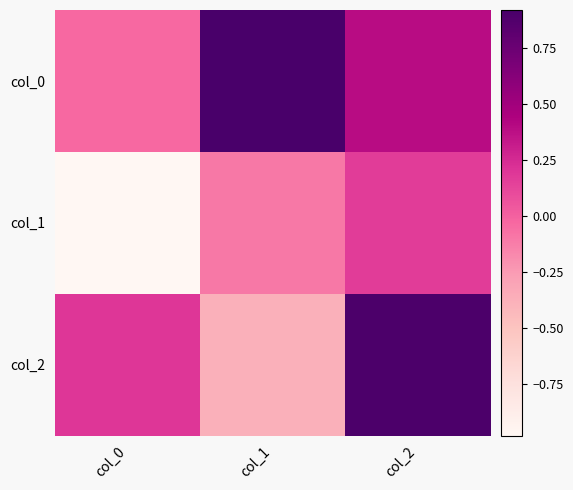

At which category is the sum across all series the highest?

col_2